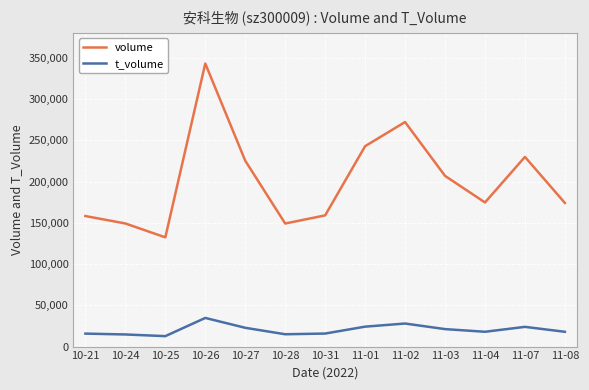

How many series are shown in this chart?

2